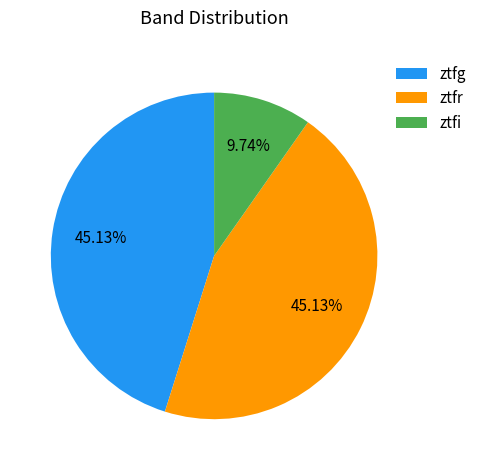

Which slice is the smallest?

ztfi